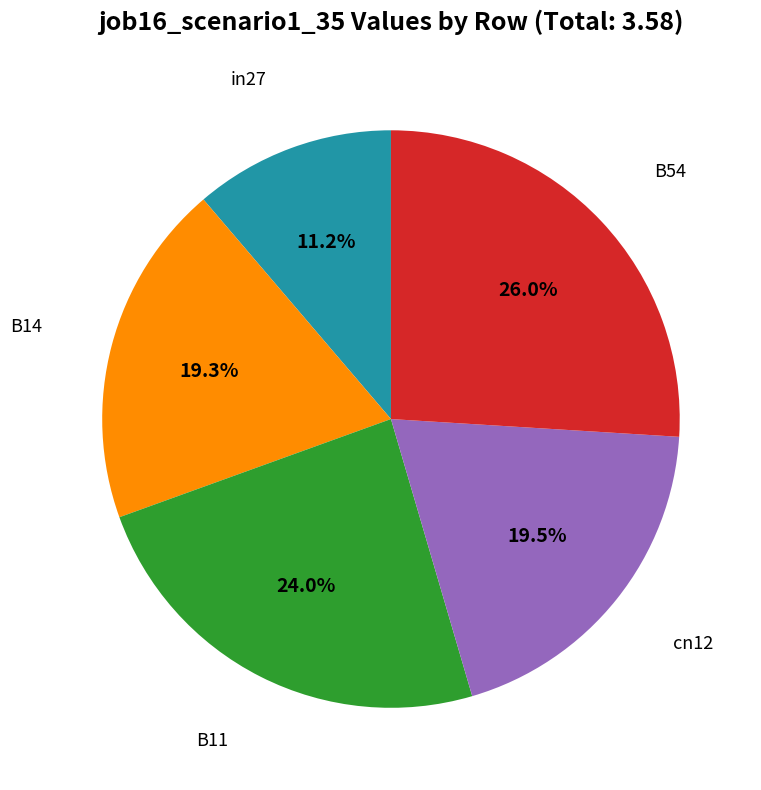

Is there any slice that represents more than half of the pie?

No